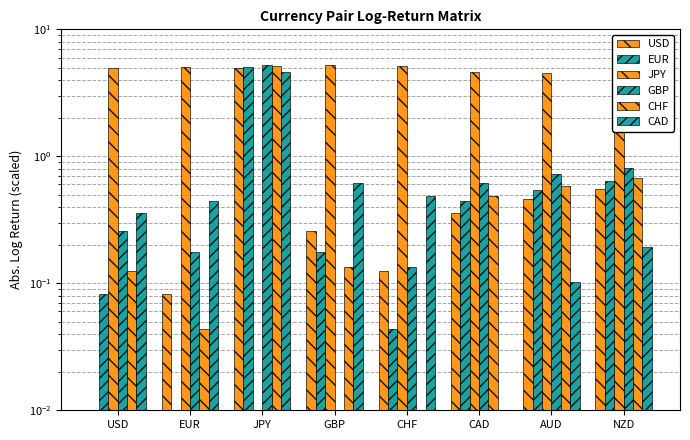

Reading right to left, list all the values displayed in this chart.

USD: 0.6	0.5	0.4	0.1	0.3	5.0	0.1	0.0
EUR: 0.6	0.5	0.4	0.0	0.2	5.1	0.0	0.1
JPY: 4.5	4.5	4.6	5.1	5.3	0.0	5.1	5.0
GBP: 0.8	0.7	0.6	0.1	0.0	5.3	0.2	0.3
CHF: 0.7	0.6	0.5	0.0	0.1	5.1	0.0	0.1
CAD: 0.2	0.1	0.0	0.5	0.6	4.6	0.4	0.4